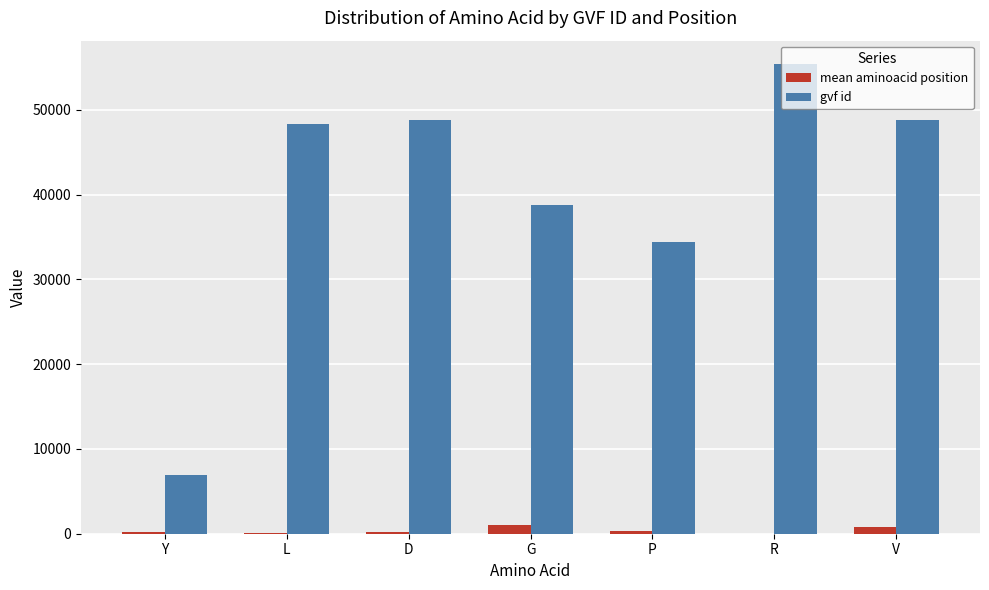

What is the sum of all gvf id values?

281298